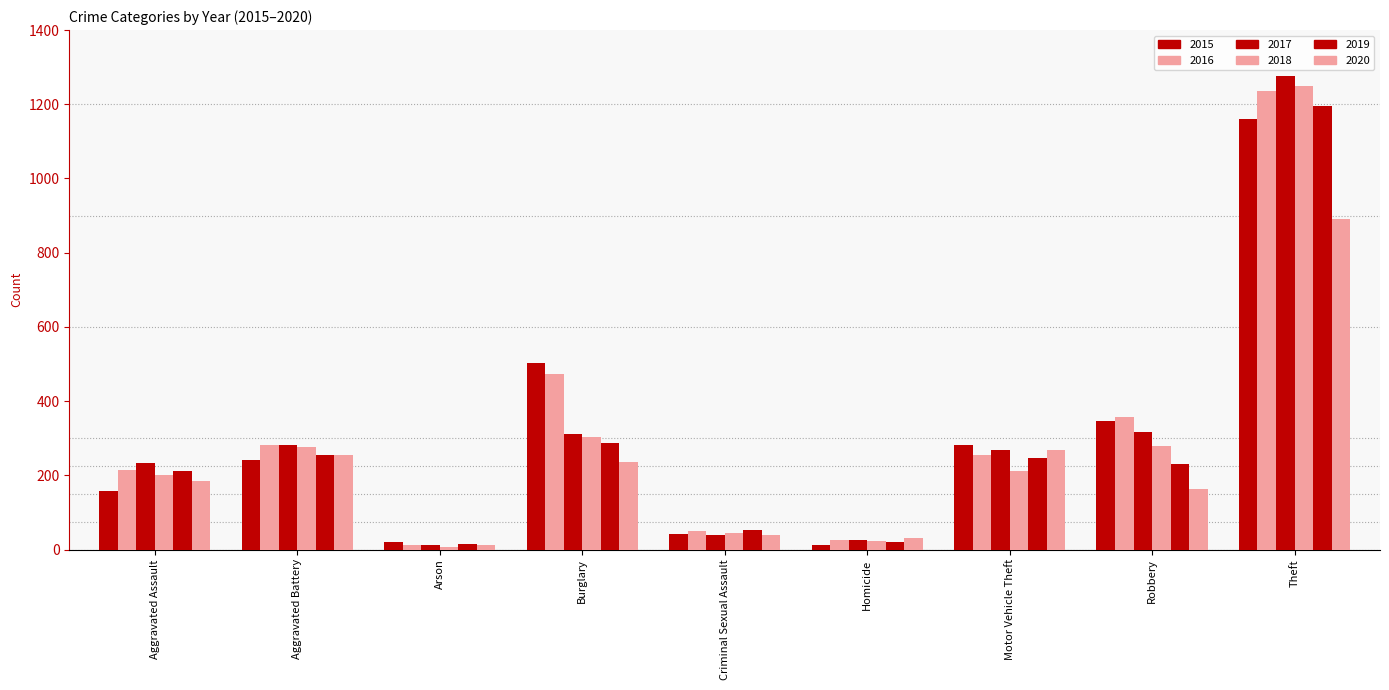

How many data points in 2020 are less than 184?

4